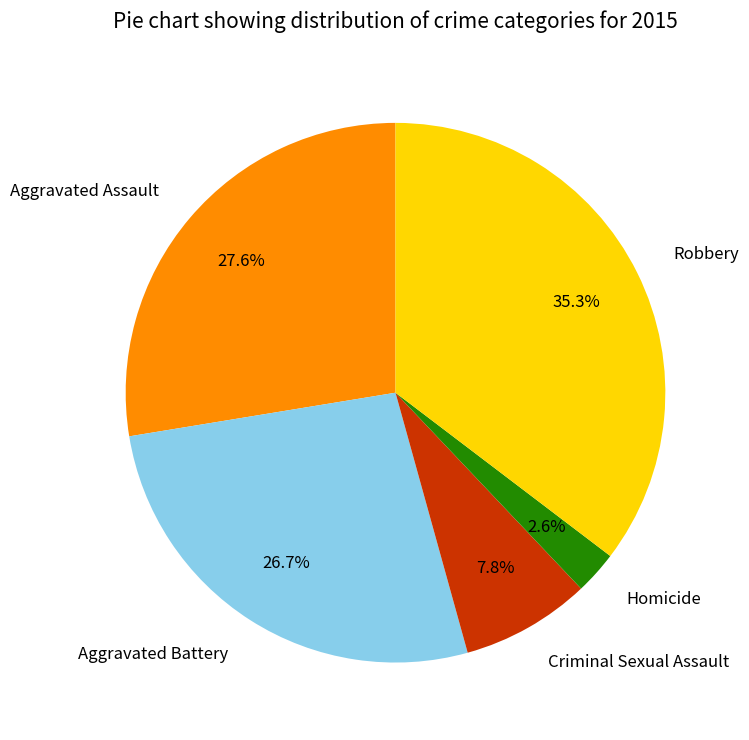

Does Robbery account for over 50% of the chart?

No